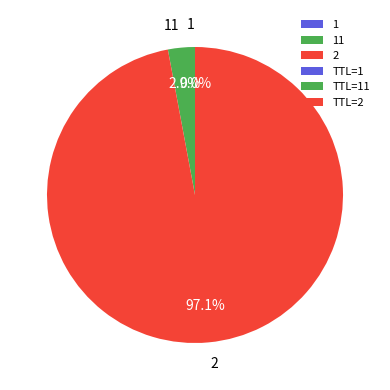

Which slice represents more than half of the pie?

2